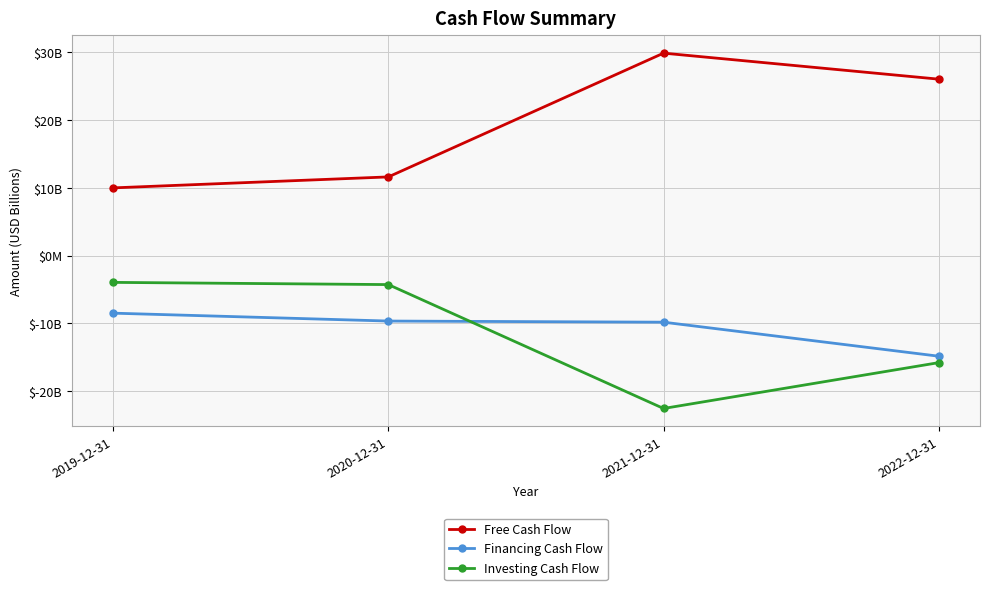

True or false: Free Cash Flow and Investing Cash Flow cross at least once.

False